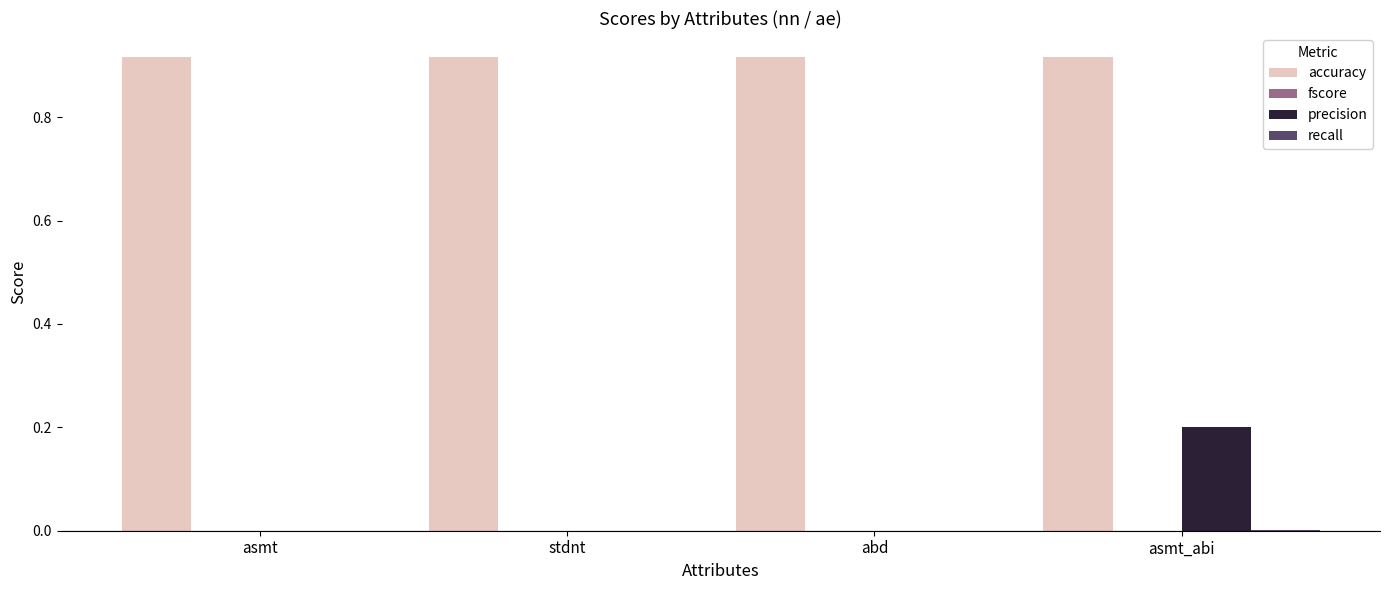

Which series changed the most between stdnt and asmt_abi?

precision